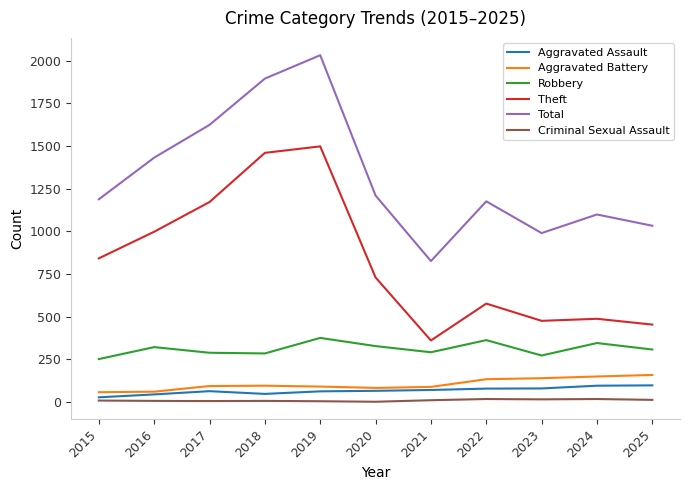

What is the maximum value for Robbery?

375